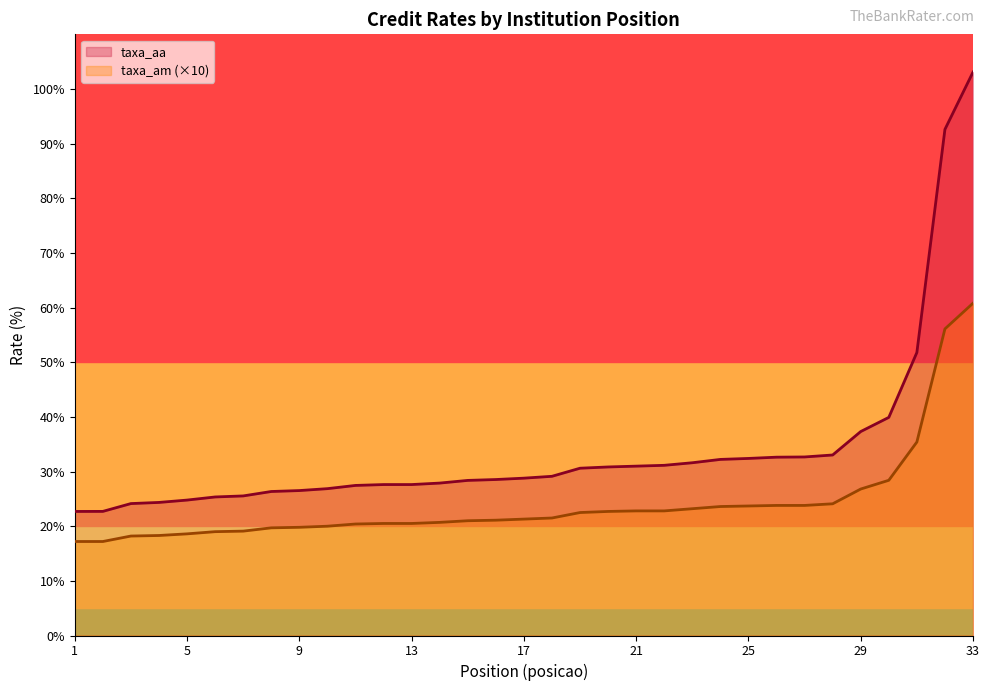

Rank the categories by taxa_aa value from highest to lowest.

33, 32, 31, 30, 29, 28, 27, 26, 25, 24, 23, 22, 21, 20, 19, 18, 17, 16, 15, 14, 12, 13, 11, 10, 9, 8, 7, 6, 5, 4, 3, 2, 1